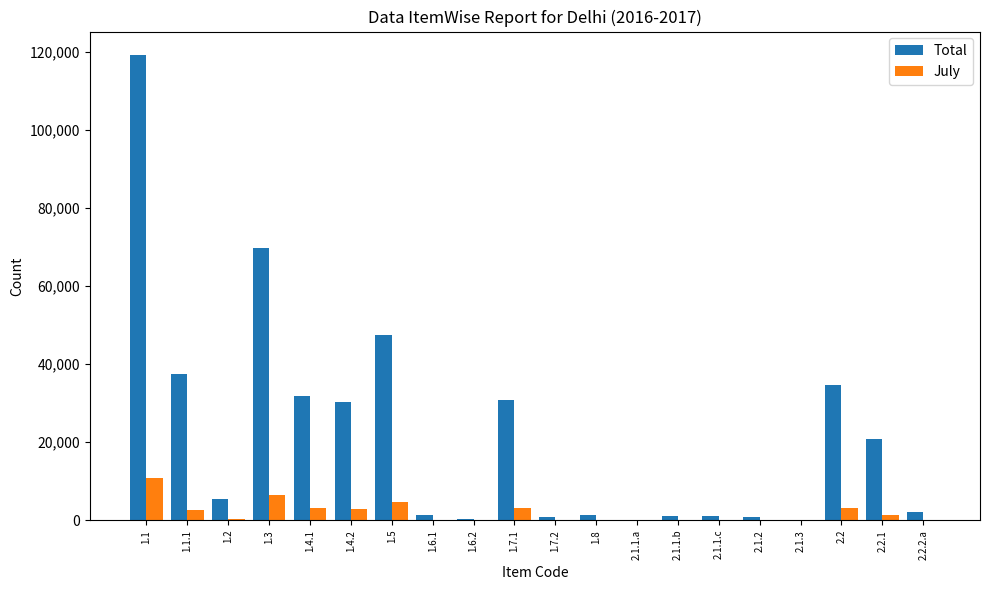

What is the maximum value shown in the chart?

119217